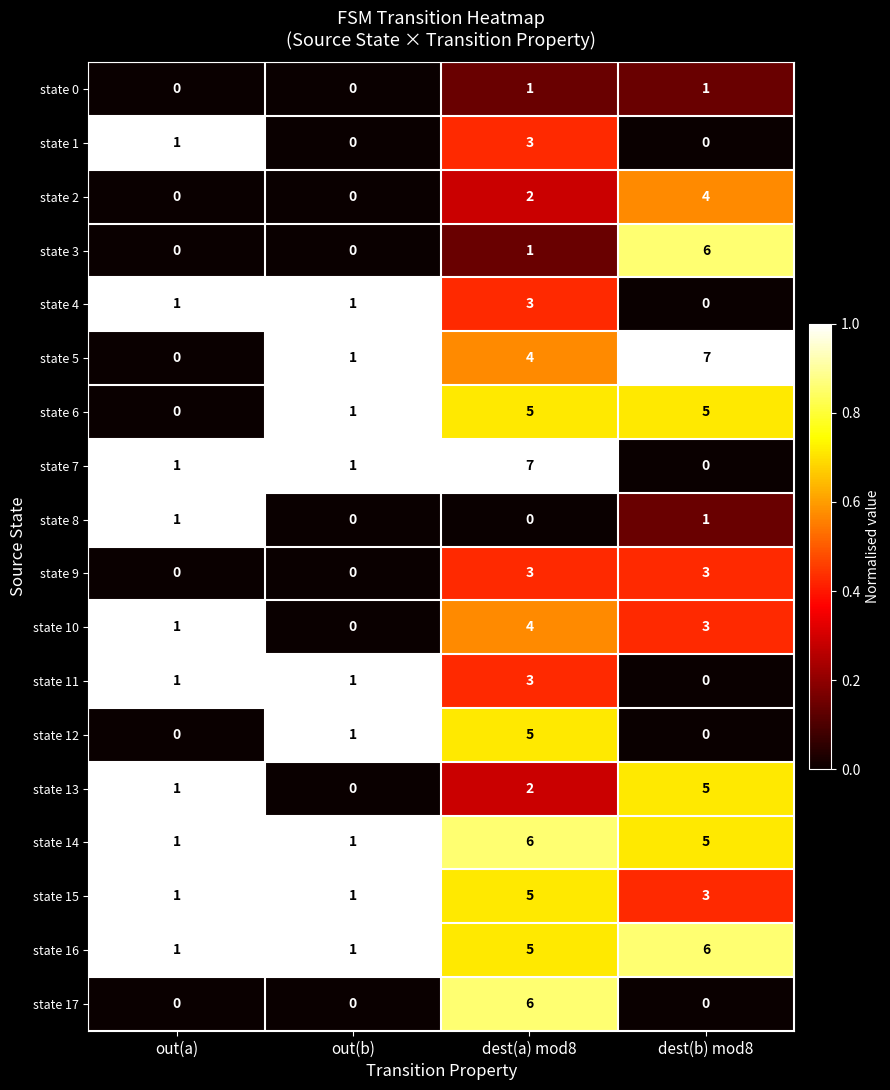

How many distinct data groups are displayed?

18